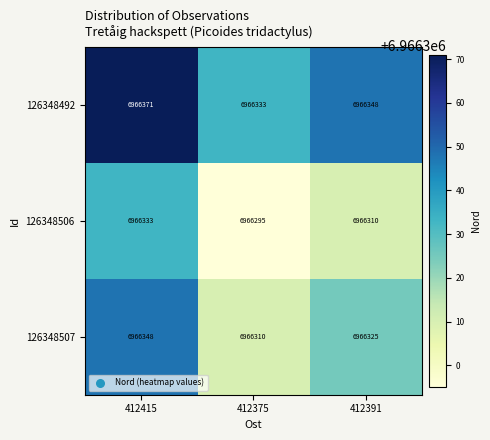

What is the maximum value shown in the chart?

6966371